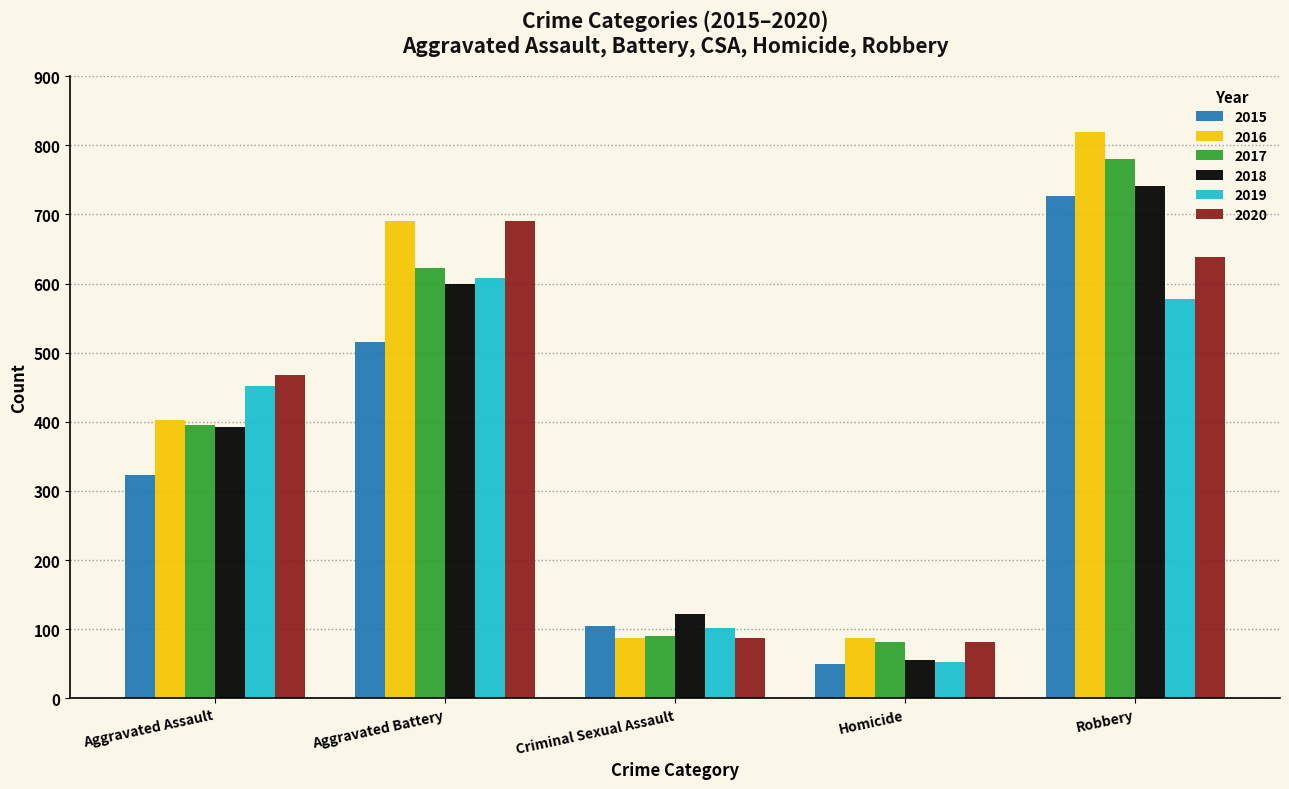

Are the bars horizontal?

No